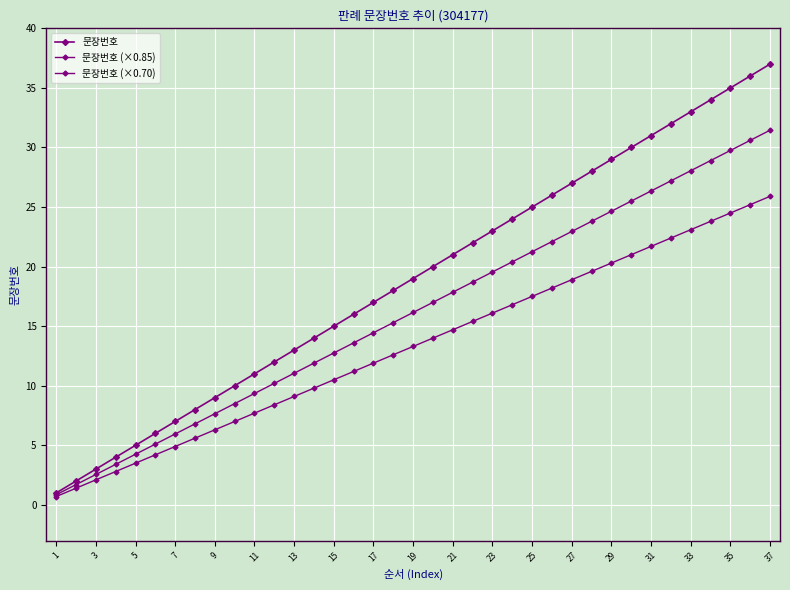

Which category has the lowest value in the 문장번호 (×0.85) series?

1